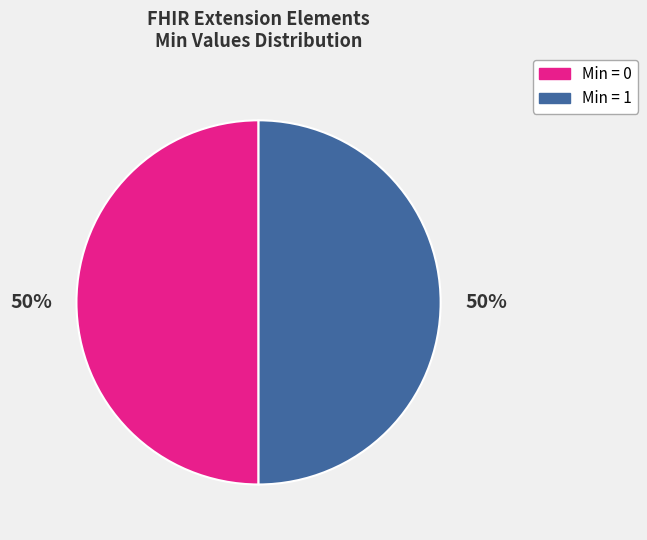

What is the ratio of the value at Min = 1 to the value at Min = 0?

1.0